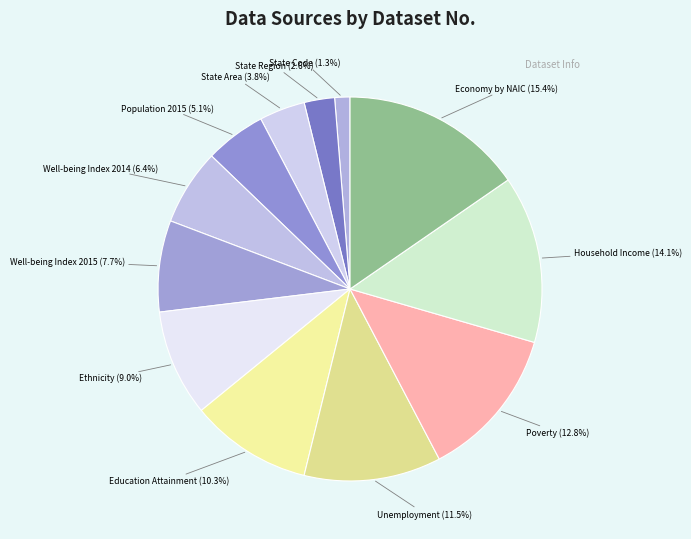

Which slice is the largest?

Economy by NAIC